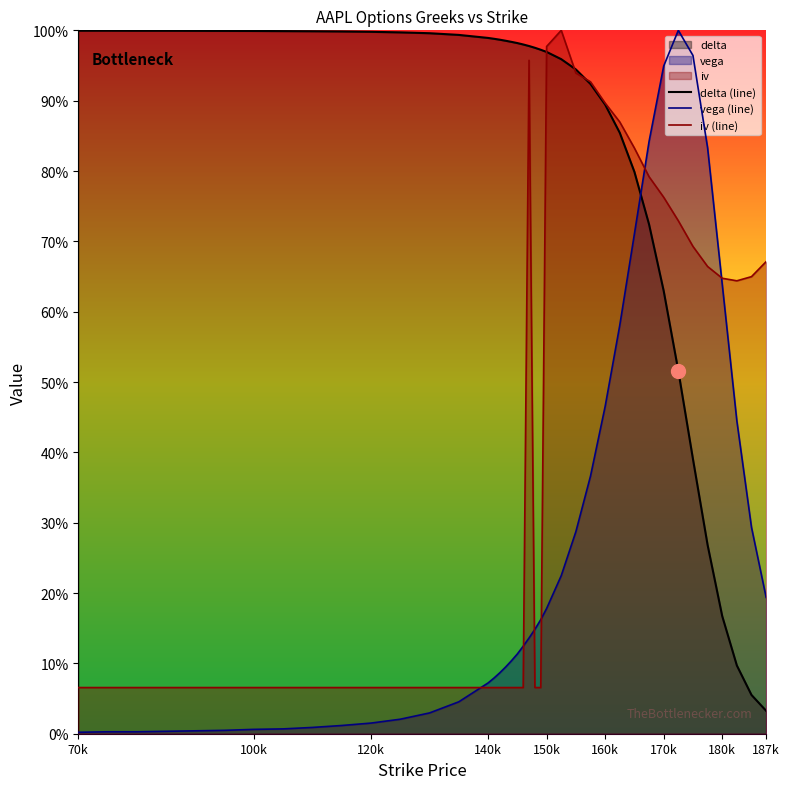

Rank the series by their maximum value, from highest to lowest.

vega (line), iv (line), delta (line)